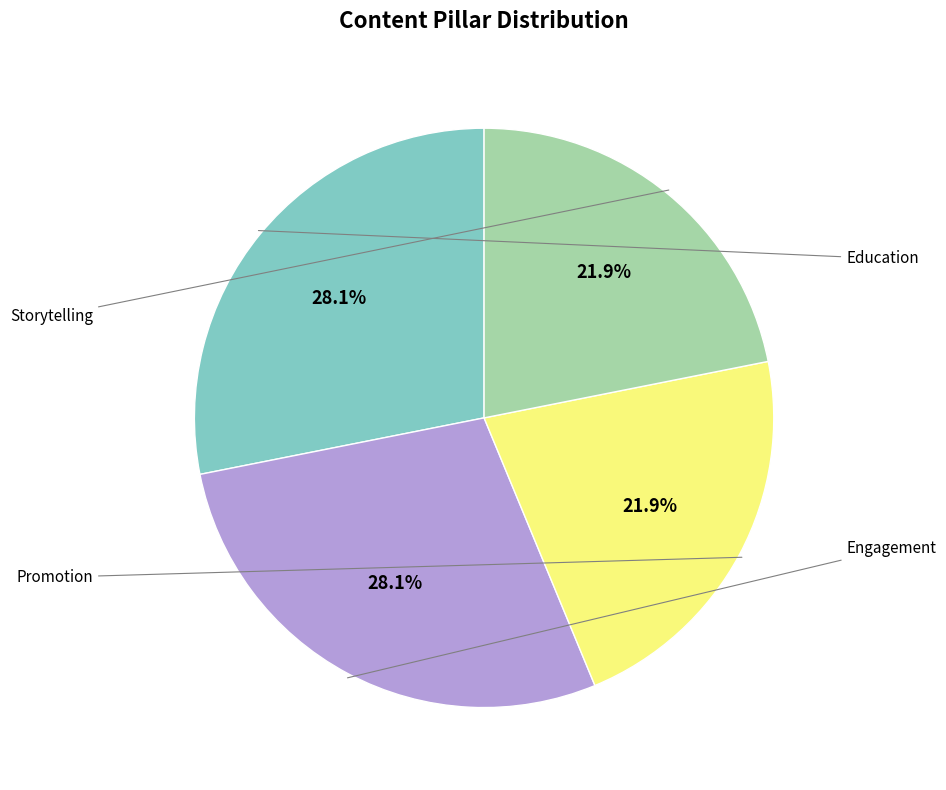

Is there a majority slice in this chart?

No